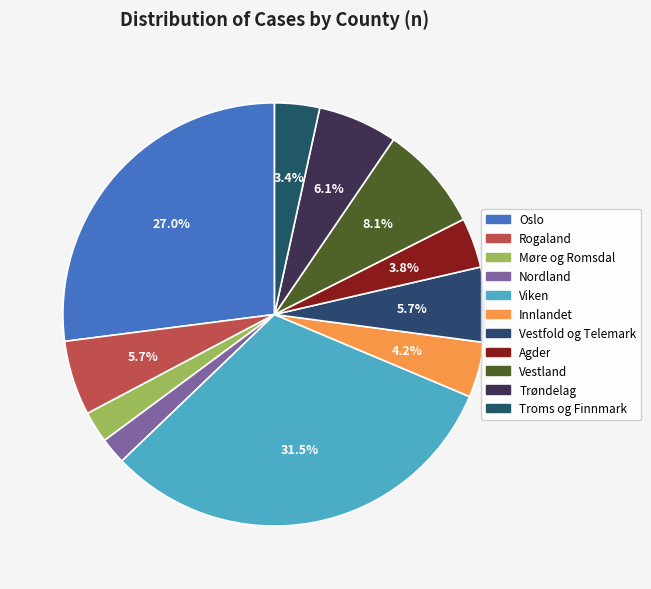

Is there any slice that represents more than half of the pie?

No